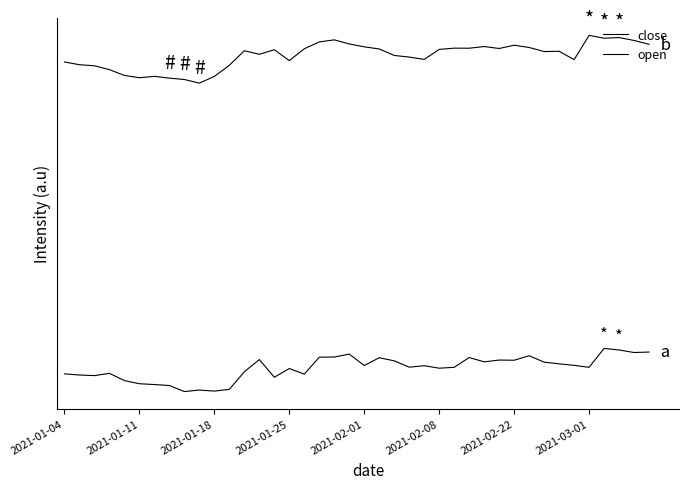

Rank the series by their average value, from lowest to highest.

open, close